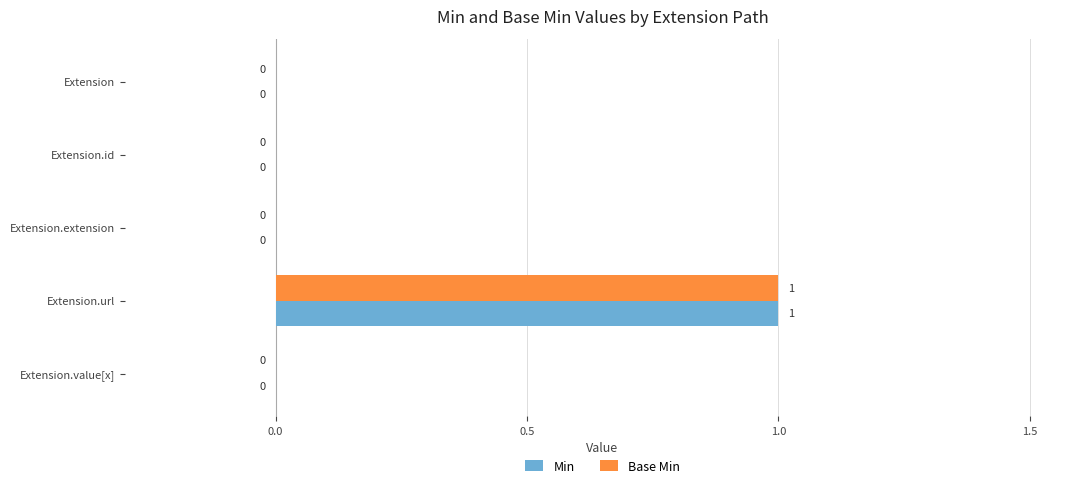

At which category is the sum across all series the highest?

Extension.url